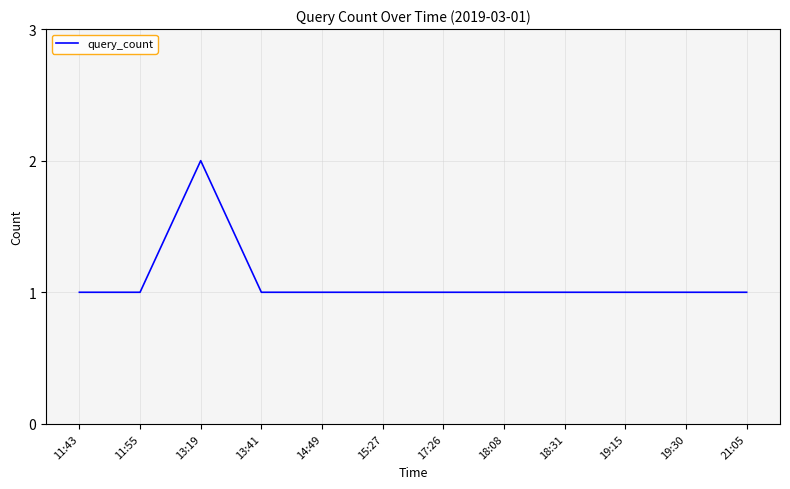

Between 19:30 and 13:19, which is larger?

13:19